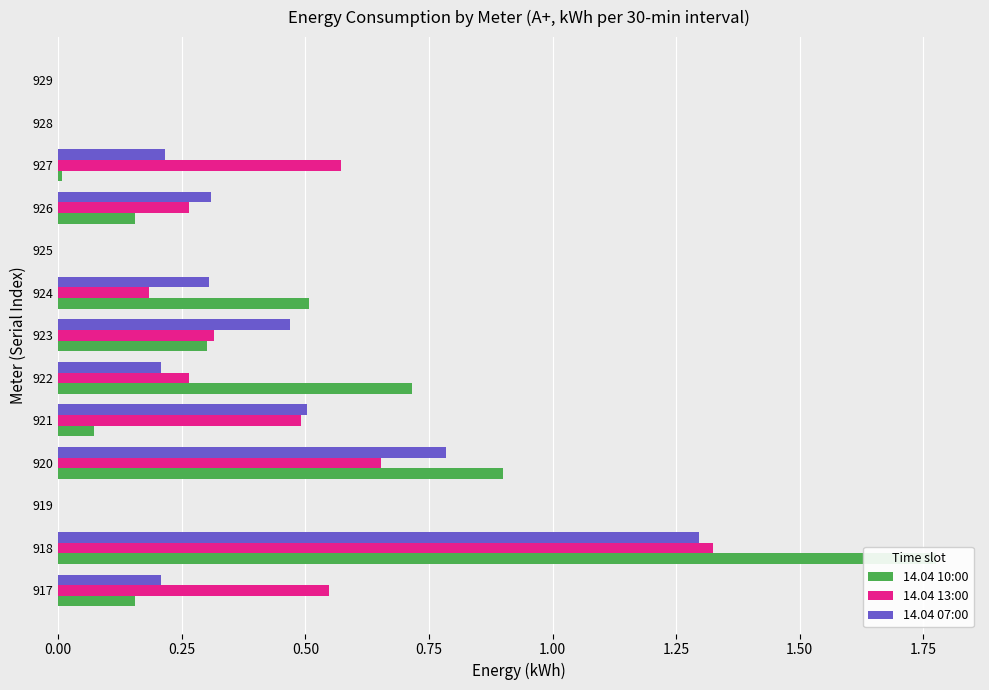

Are the bars grouped side by side (vs. stacked)?

Yes